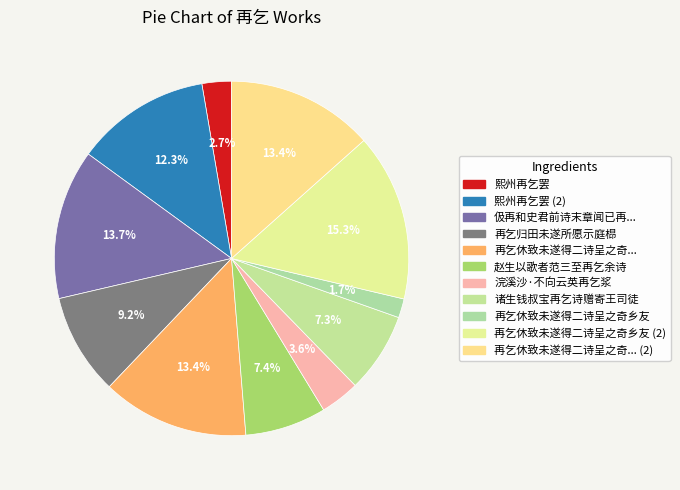

Which slice is the smallest?

再乞休致未遂得二诗呈之奇乡友